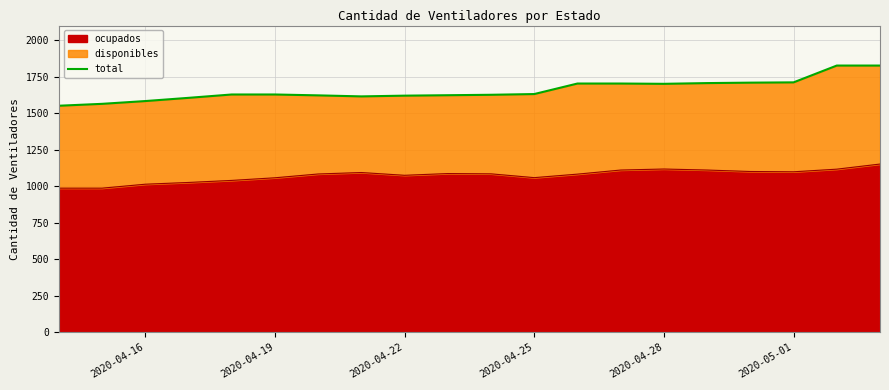

What is the highest value of the ocupados series?

1151